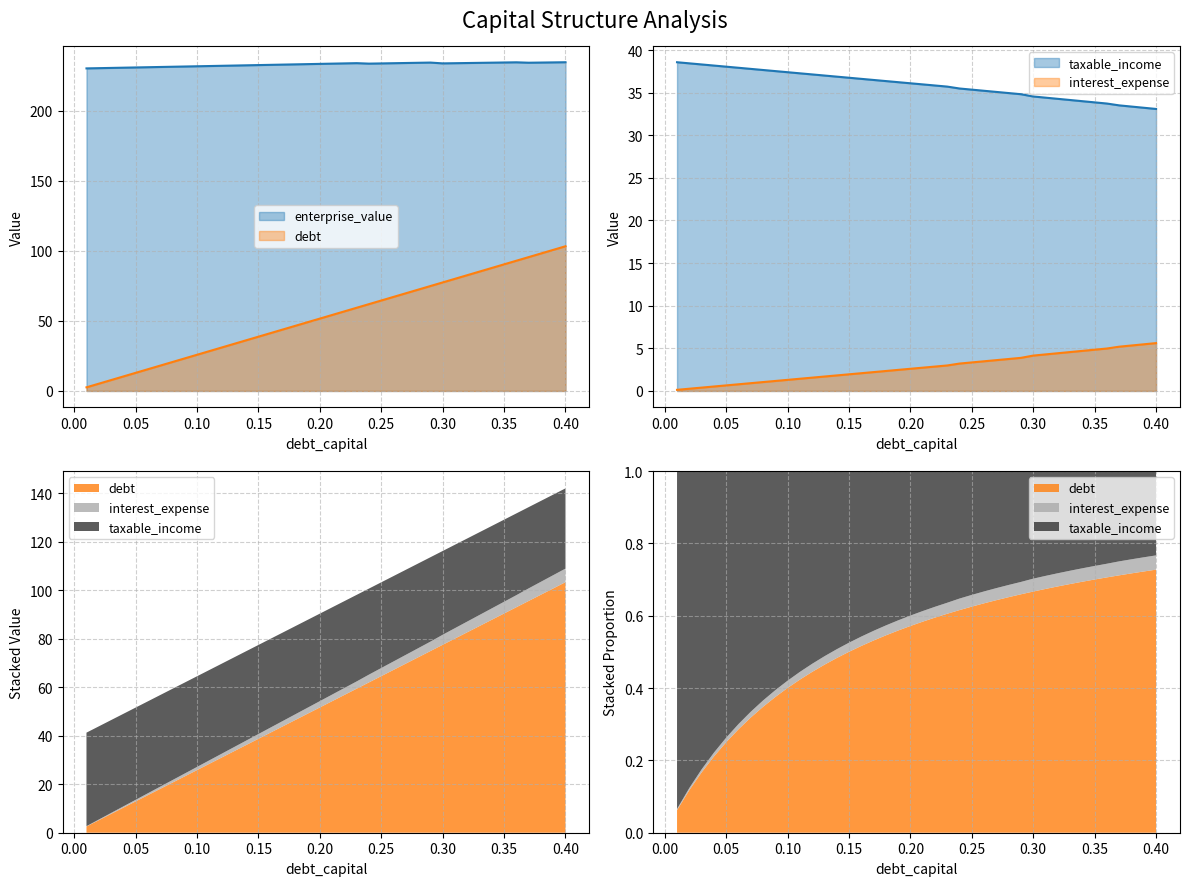

What is the lowest value of the enterprise_value series?

230.4